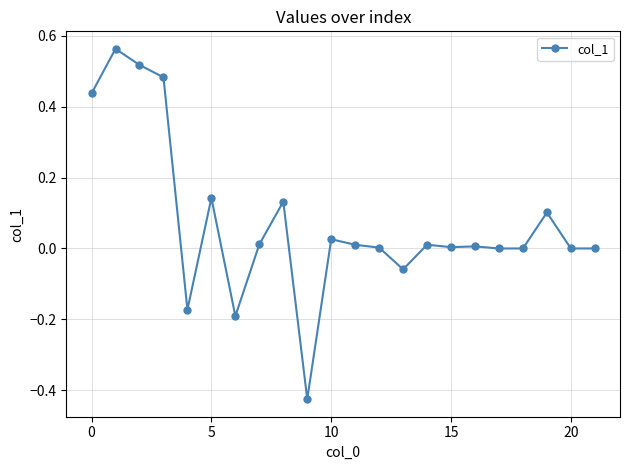

What is the difference between the maximum and second lowest values?

0.8